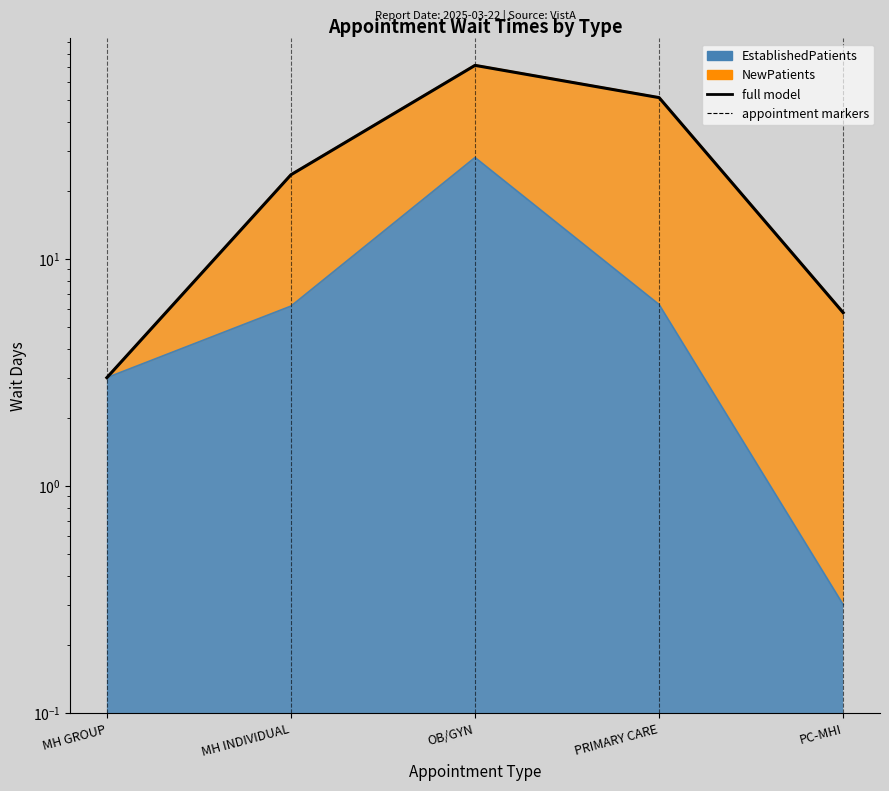

The chart shows a value of 3.0 at MH GROUP. True or false?

True